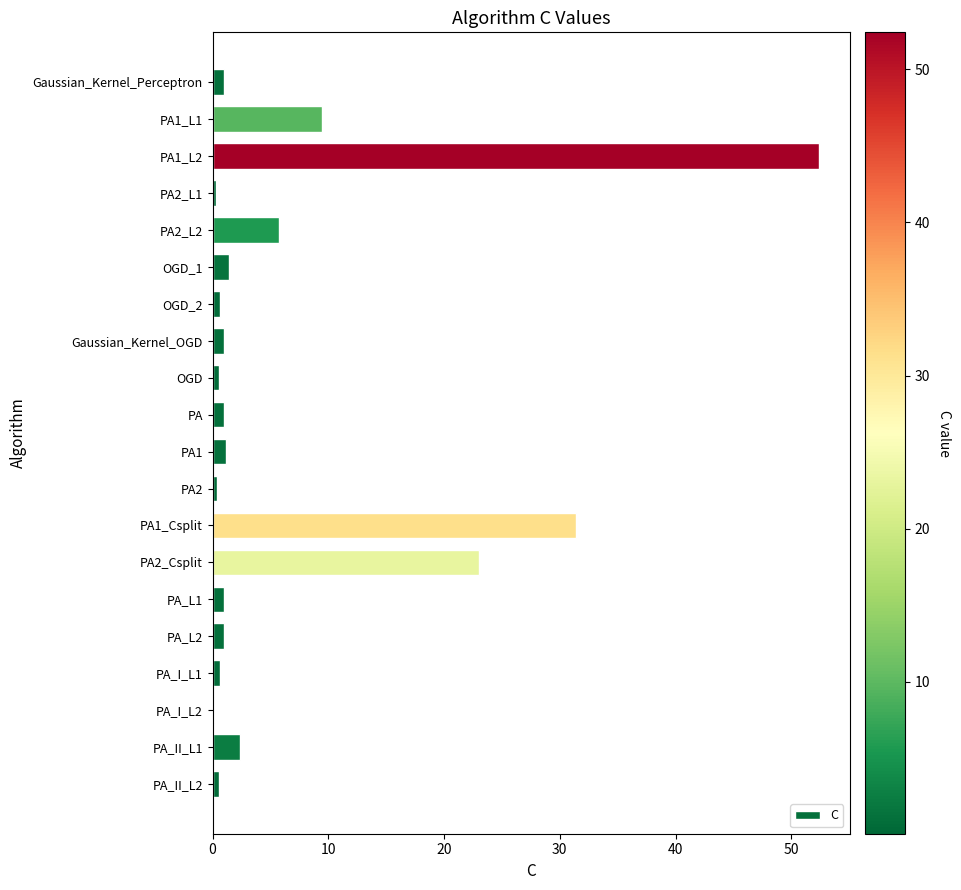

What is the maximum value shown in the chart?

52.4